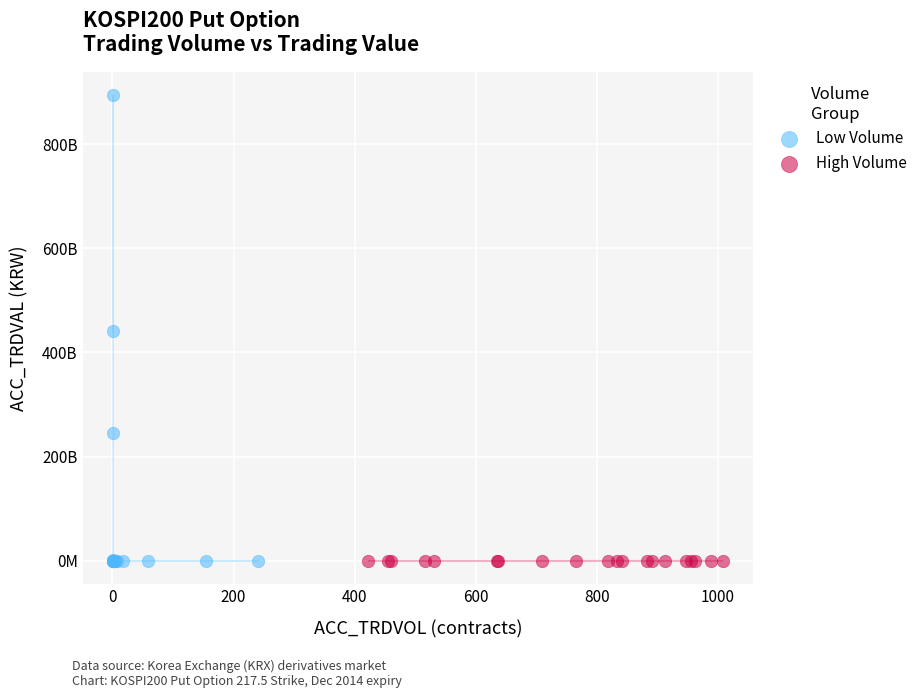

Which series has the largest Y range (max minus min)?

Low Volume